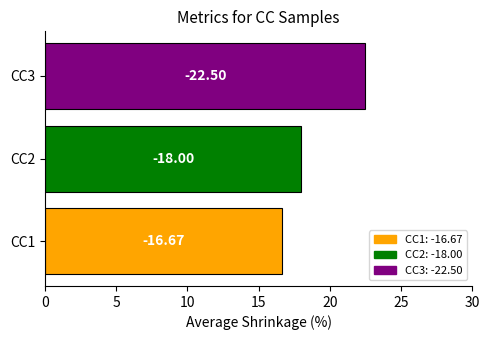

How many bars are there in total?

3